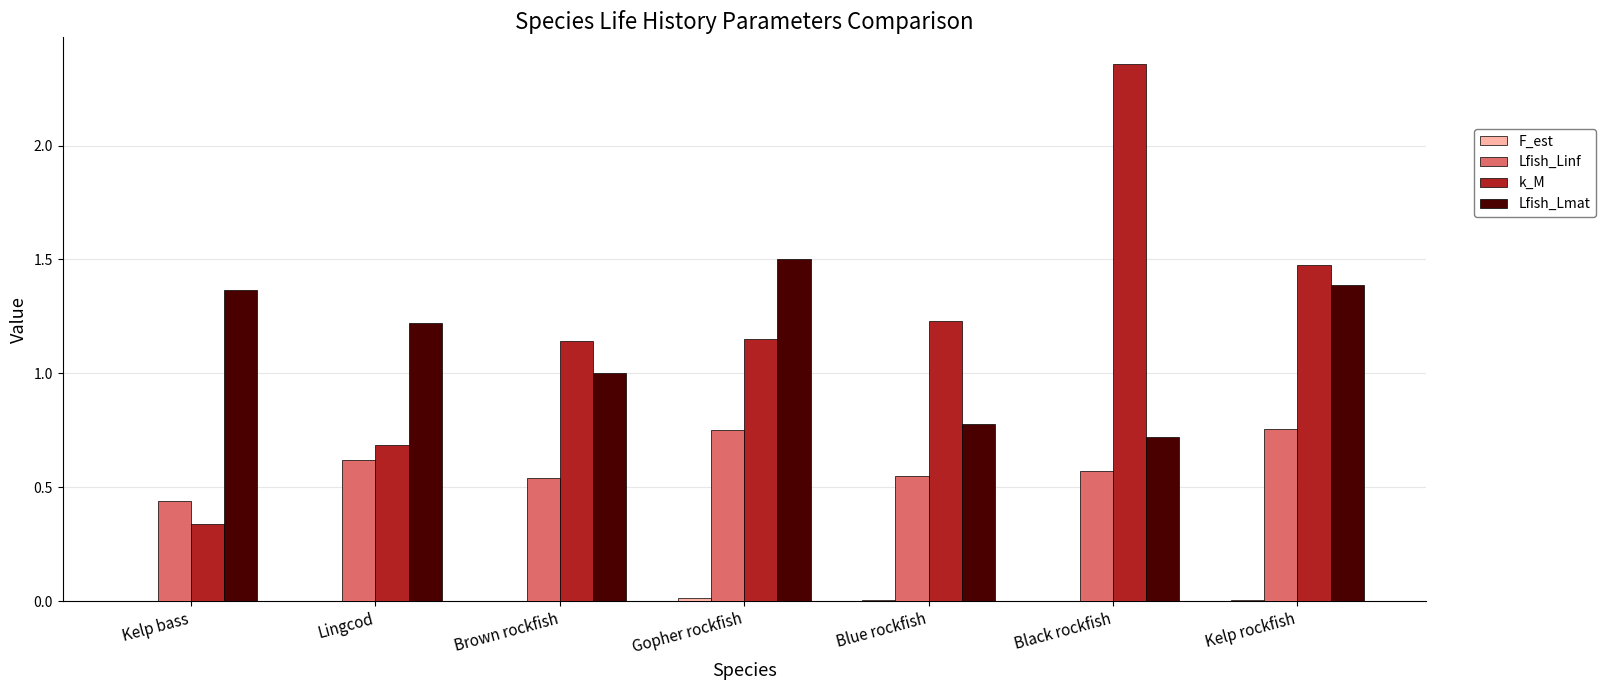

Which series has the widest spread of values?

k_M